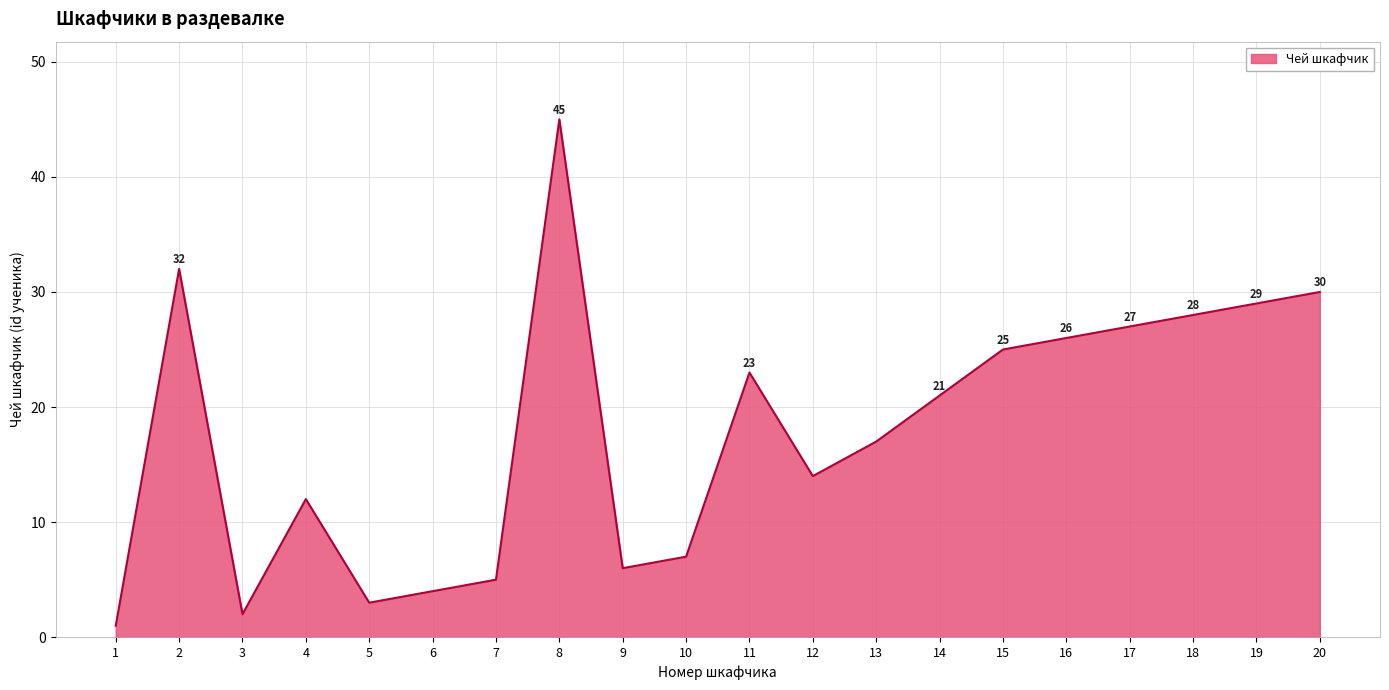

At which label does the data first exceed 21?

2